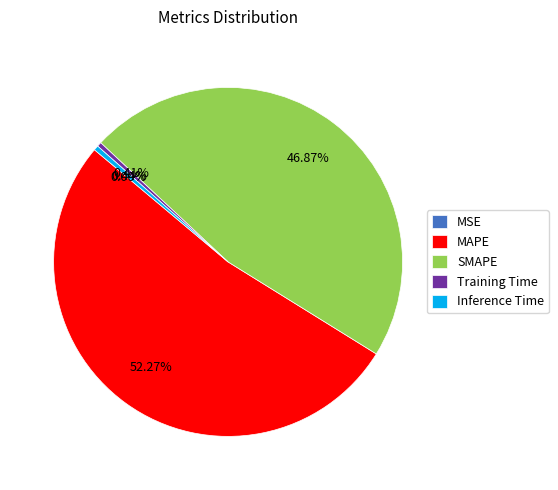

To the nearest percent, what is the difference between the largest and smallest slice percentages?

52%